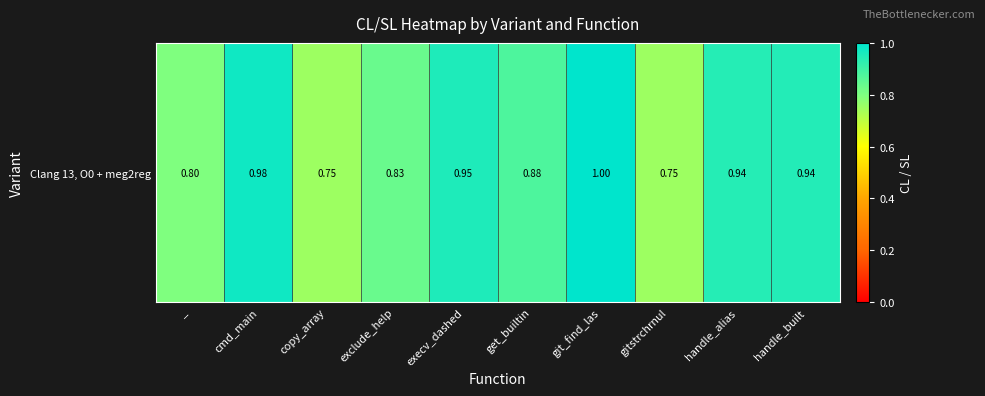

What is the sum of the values at execv_dashed and gitstrchrnul?

1.7